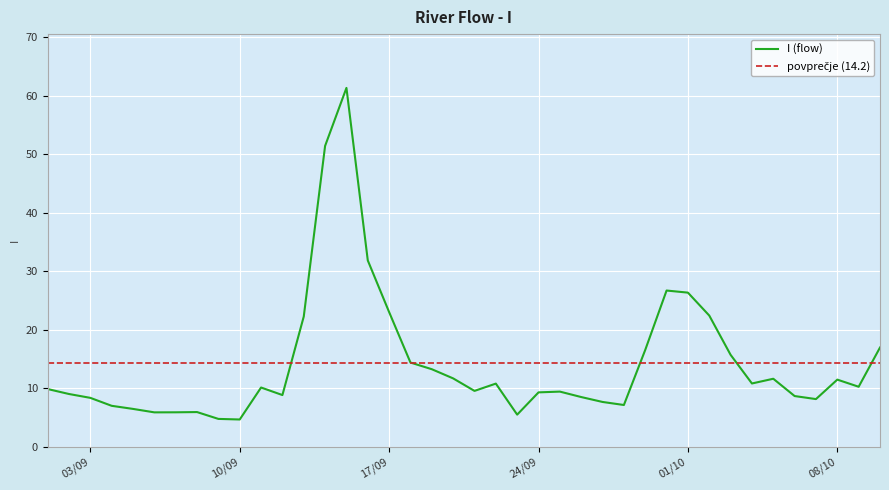

How many points are higher than both their immediate neighbors (excluding endpoints)?

8